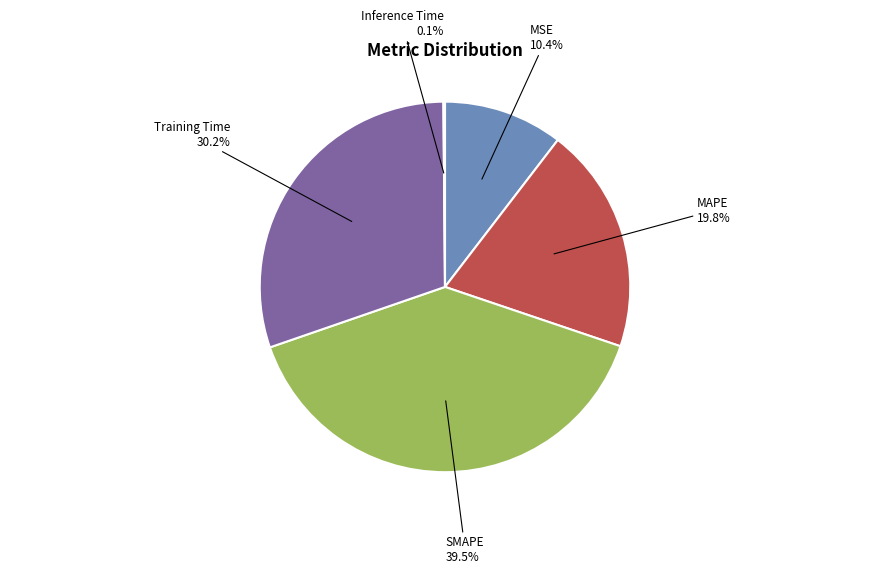

Is there any slice that represents more than half of the pie?

No